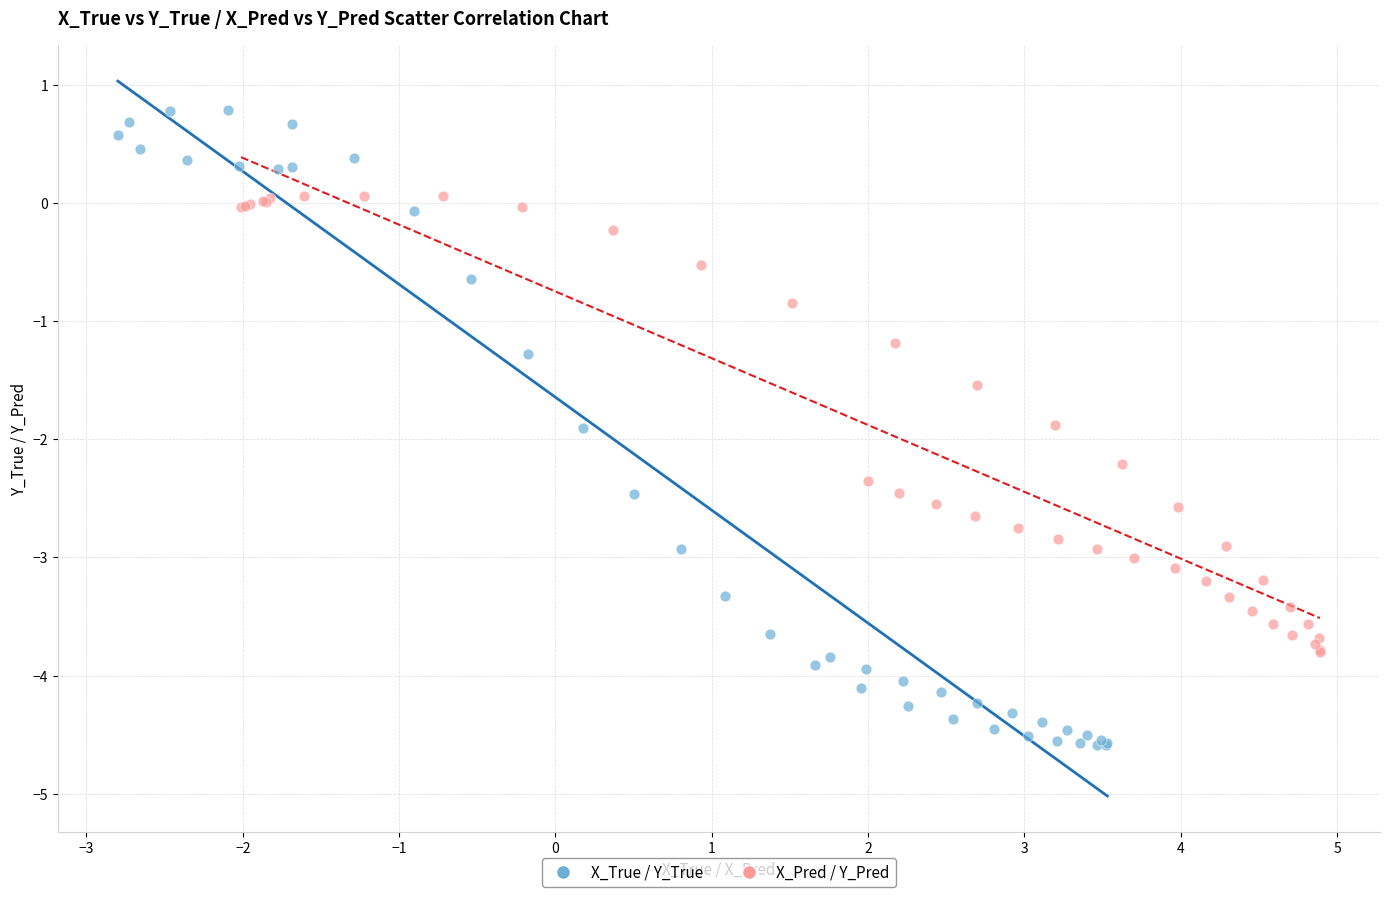

Which series has the largest Y range (max minus min)?

X_True / Y_True